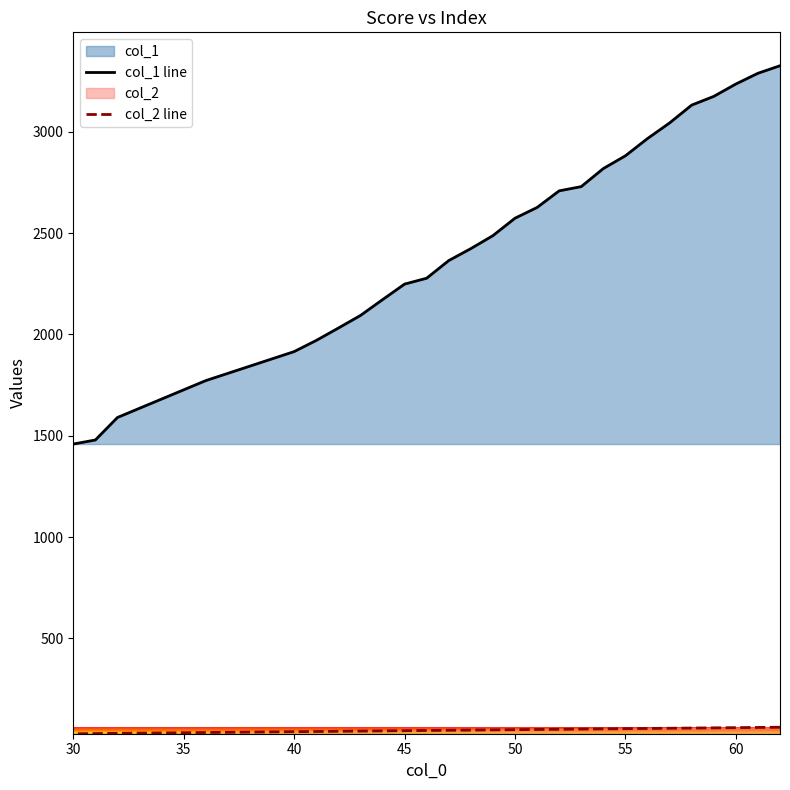

Count the number of data series in this chart.

2